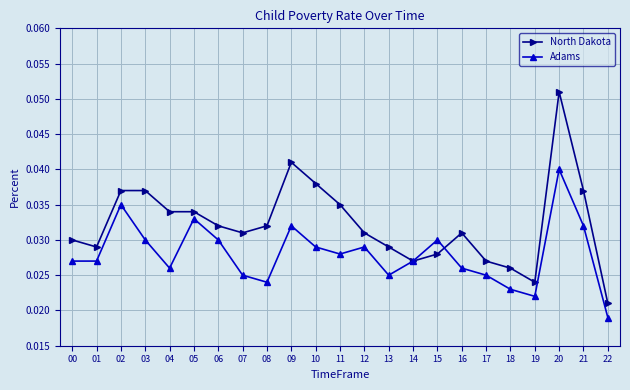

Which category has the lowest value in the North Dakota series?

22